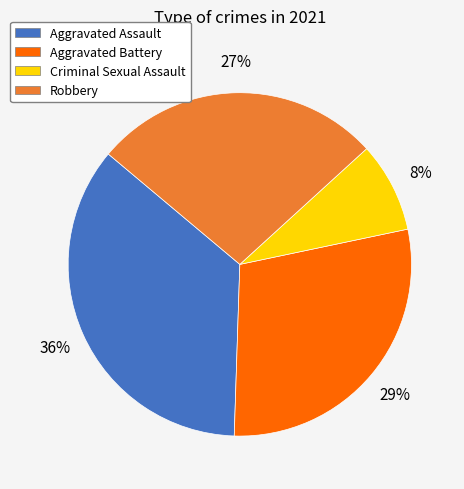

To the nearest percent, what is the average slice percentage?

25%